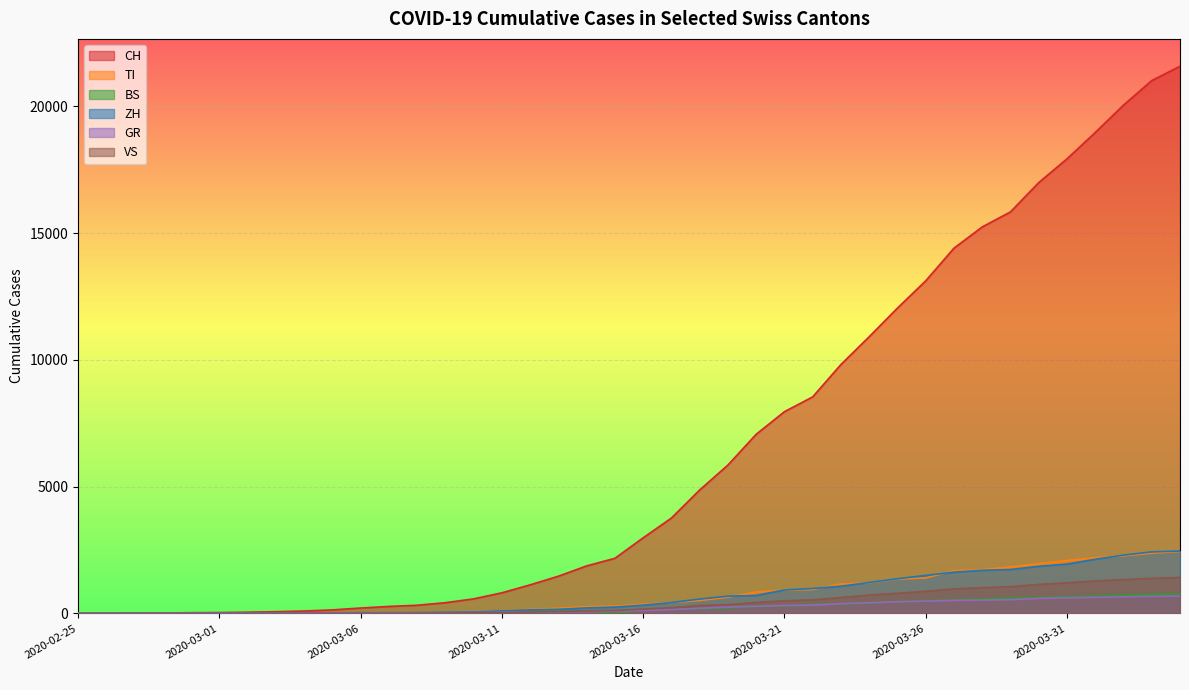

What is the difference between the BS values at 2020-02-26 and 2020-03-19?

220